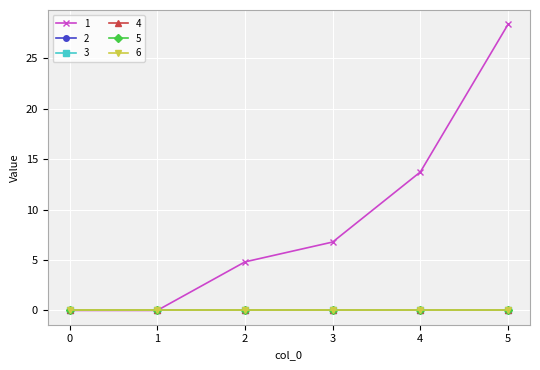

How many lines are shown in the chart?

6